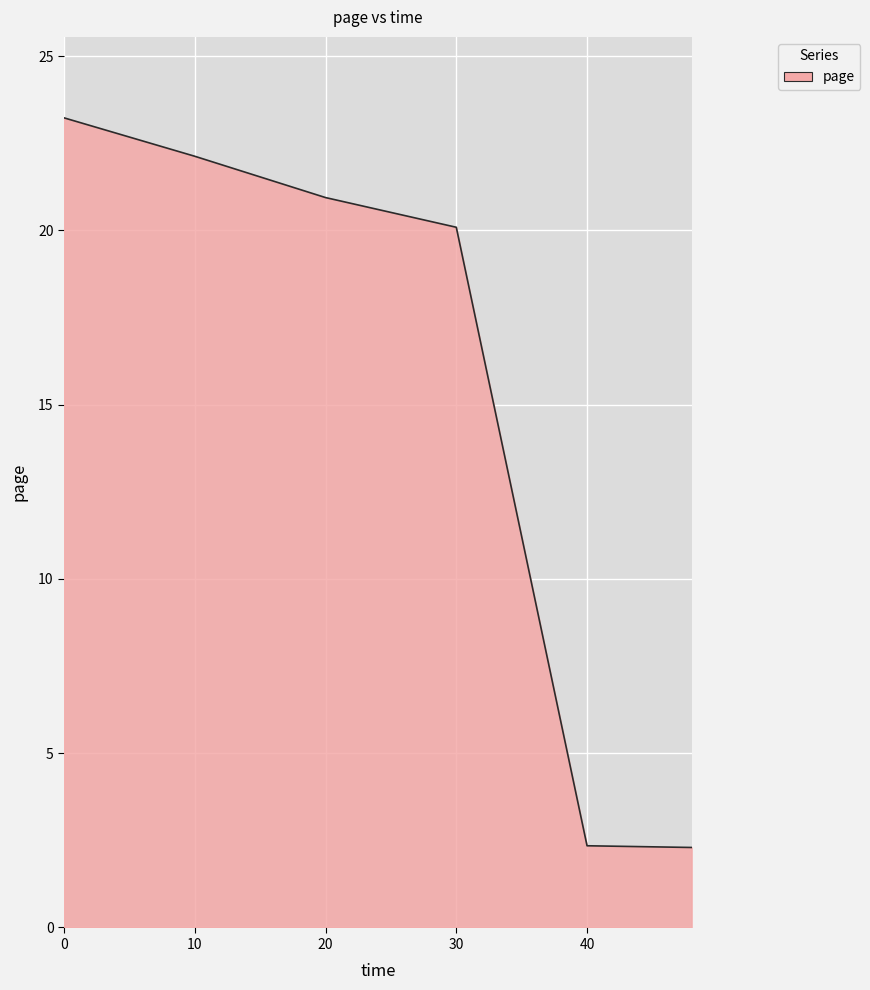

True or false: the data has more than 0 interior local peaks.

False